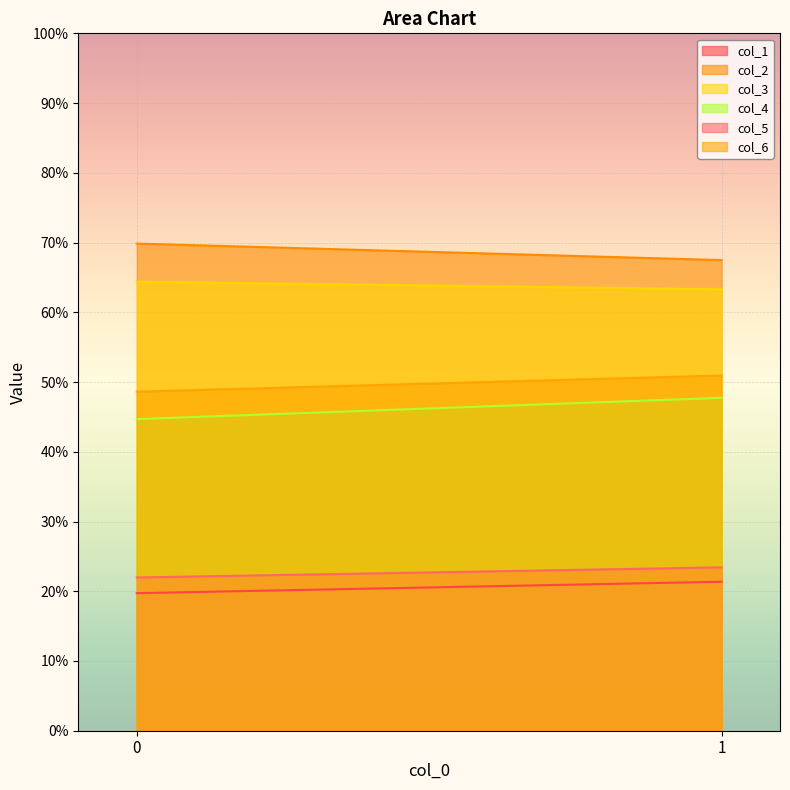

Which series has the widest spread of values?

col_4